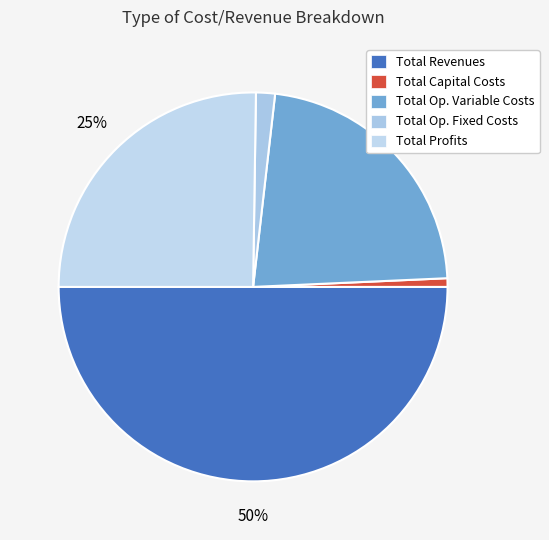

Count the number of slices in the pie.

5